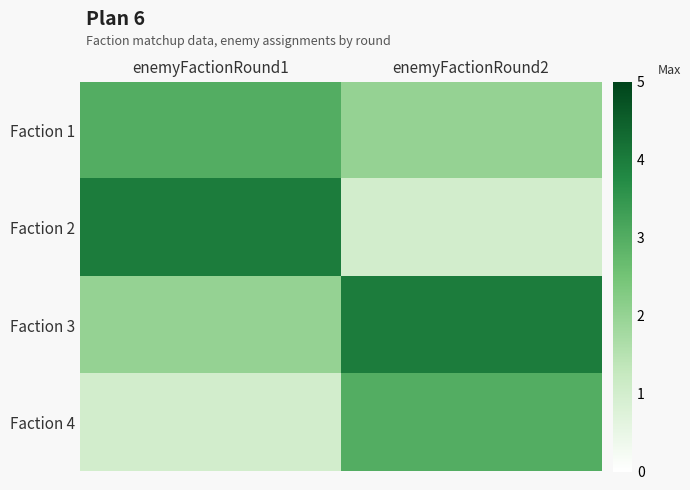

Reading left to right, extract all data points from this chart.

Faction 1: enemyFactionRound1=3	enemyFactionRound2=2
Faction 2: enemyFactionRound1=4	enemyFactionRound2=1
Faction 3: enemyFactionRound1=2	enemyFactionRound2=4
Faction 4: enemyFactionRound1=1	enemyFactionRound2=3